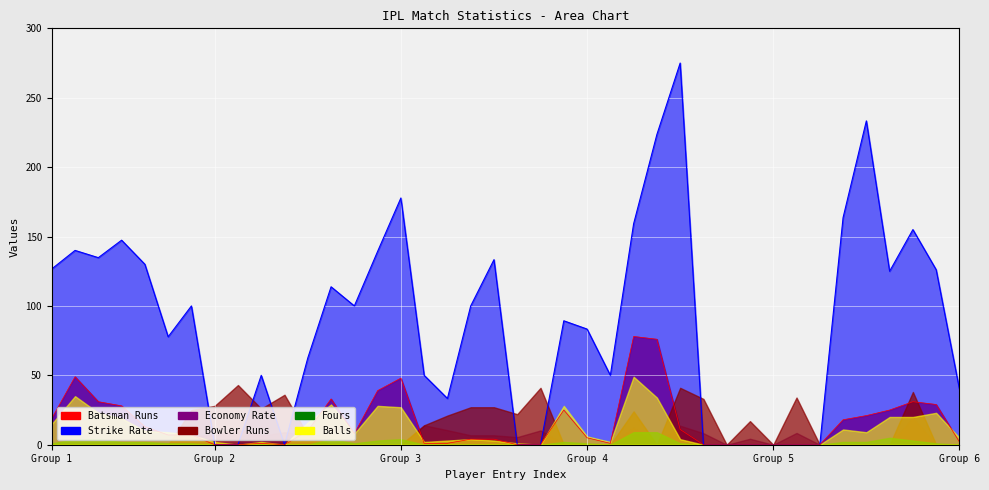

How many distinct data groups are displayed?

6